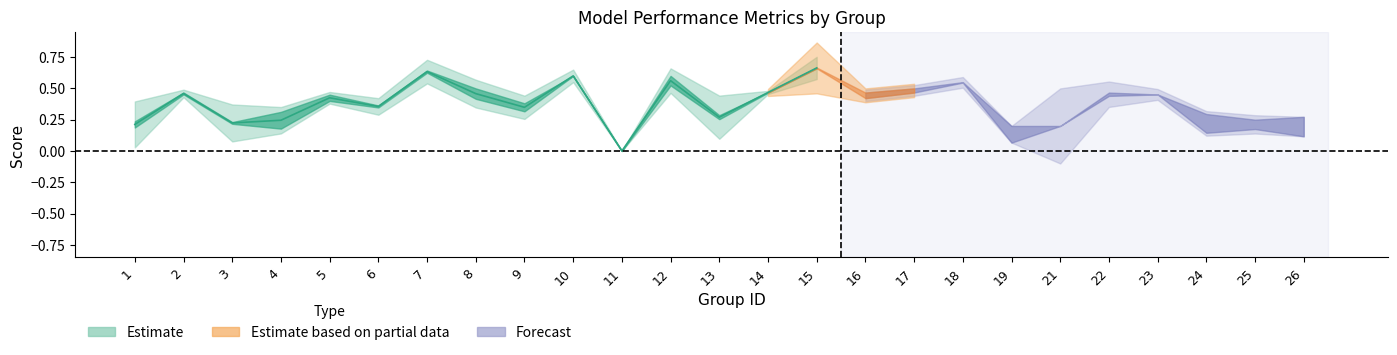

What is the sum of all f1 values?

8.8